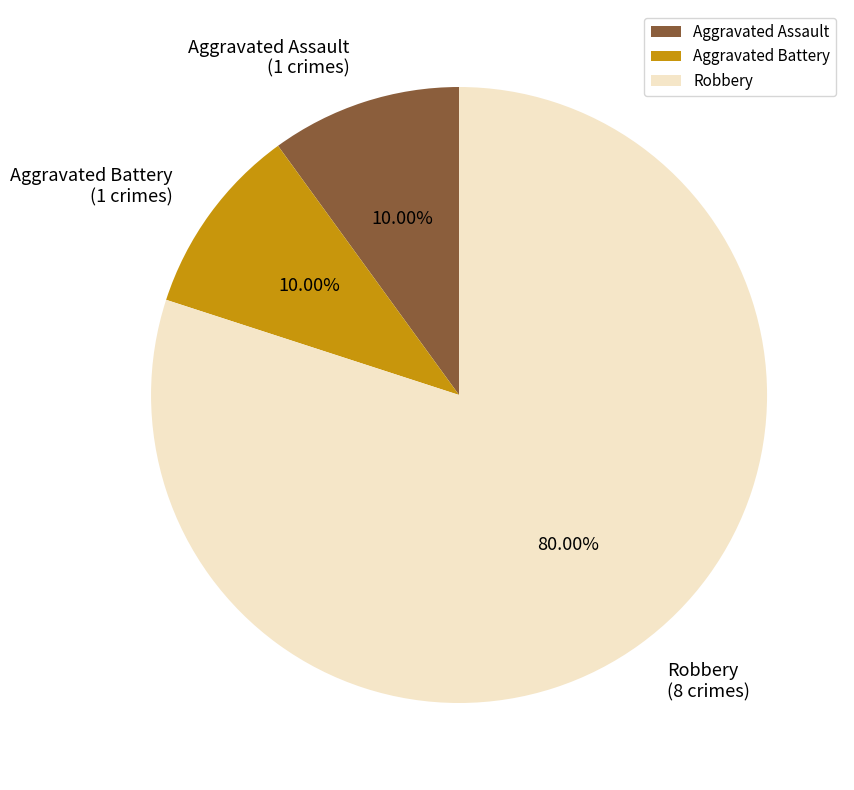

What is the largest slice in the pie chart?

Robbery